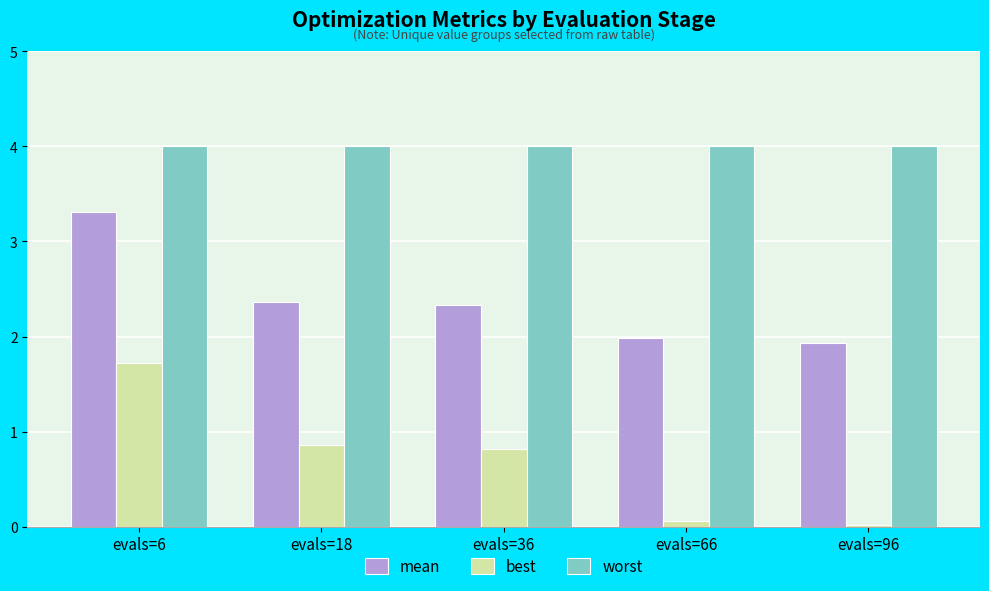

What is the total value across all series at evals=6?

9.0